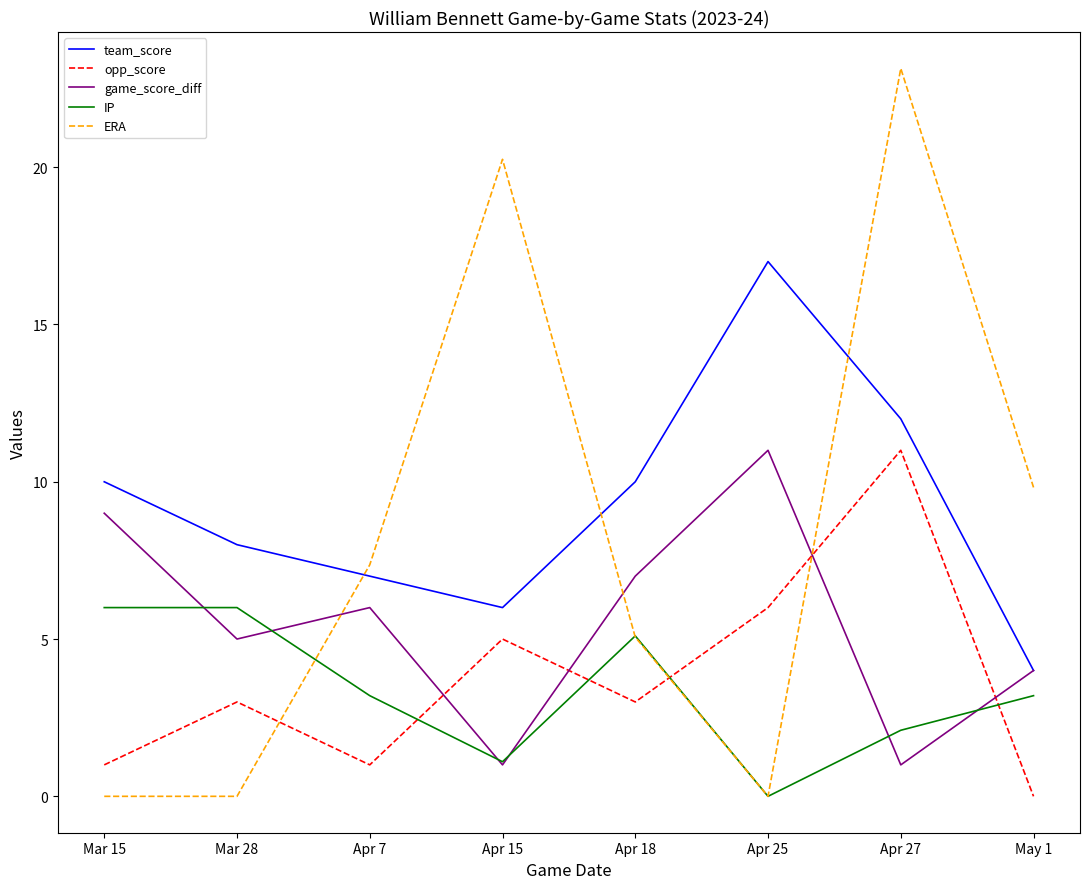

Read the team_score value at Apr 7.

7.0